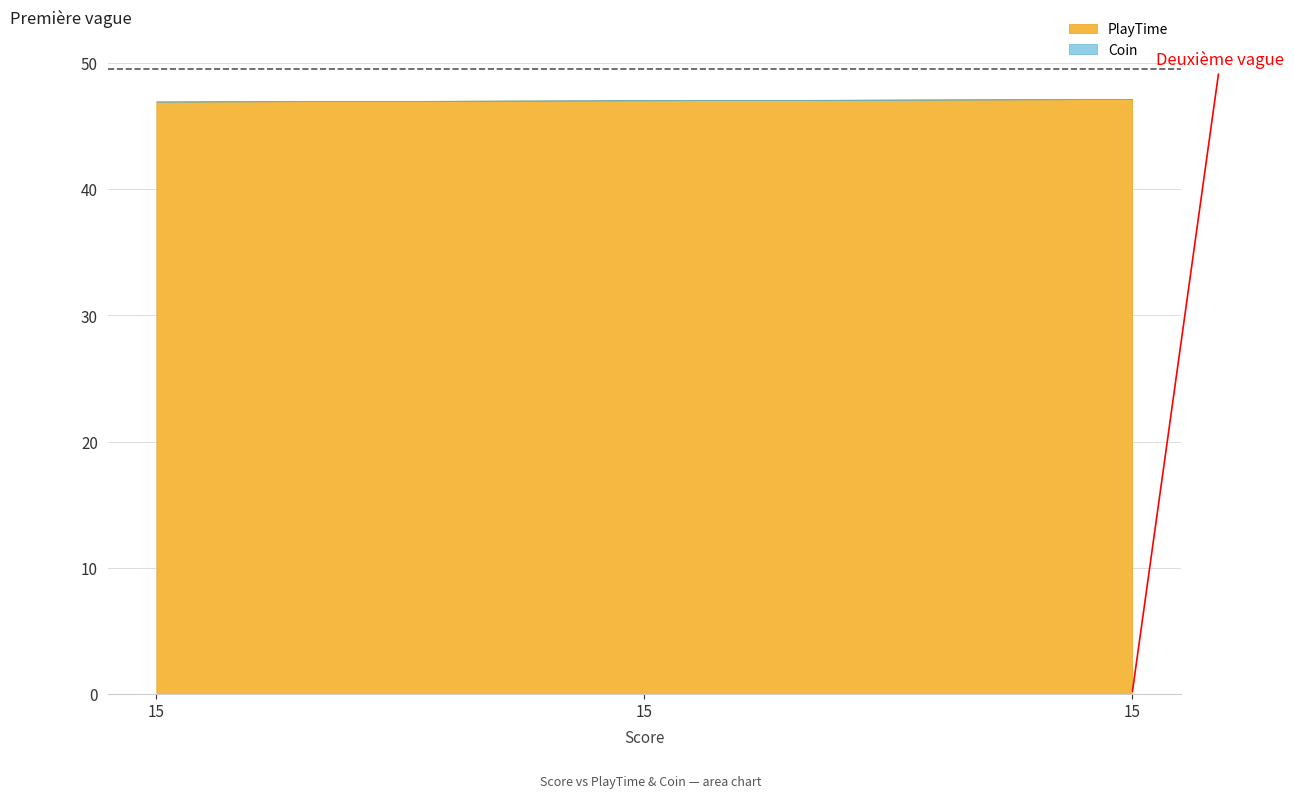

Reading left to right, list all the values displayed in this chart.

PlayTime: 15=46.9	15=47.0	15=47.1
Coin: 15=0.0	15=0.0	15=0.0